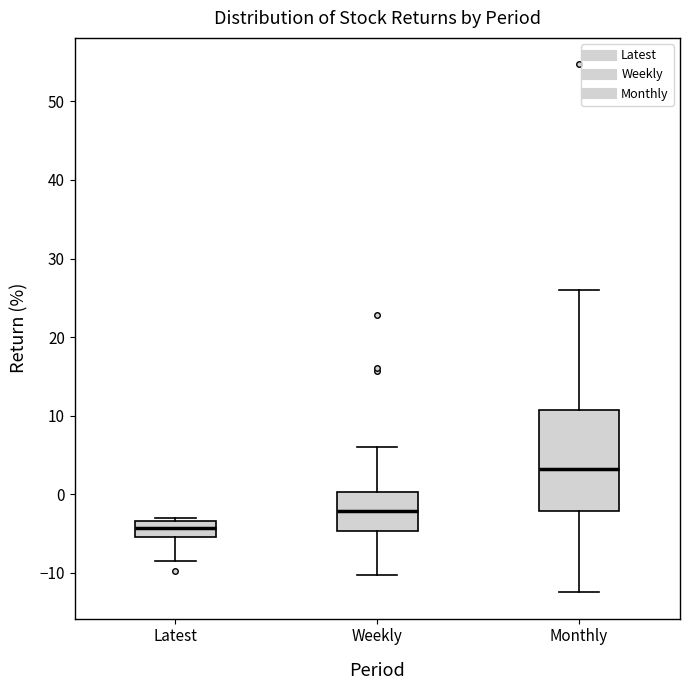

Which box has the highest median line?

Monthly